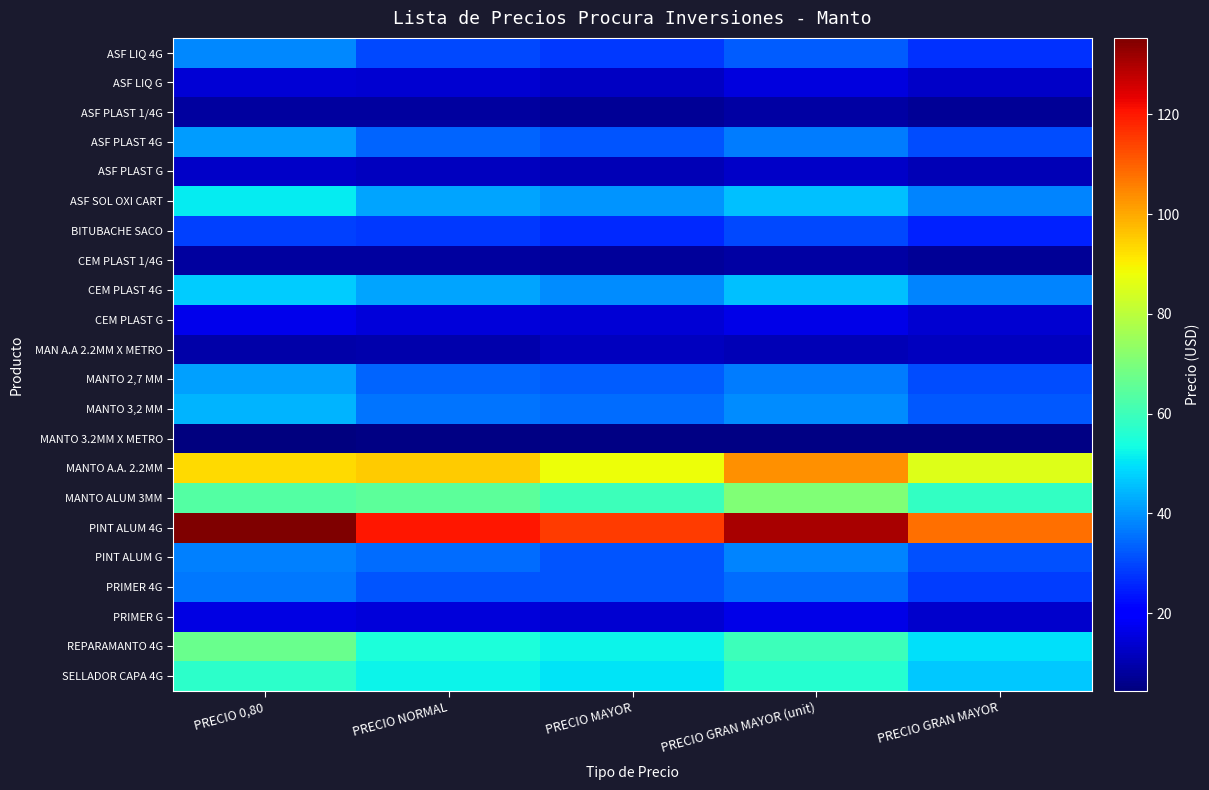

At PRECIO GRAN MAYOR (unit), list the series in order from smallest to largest.

MANTO 3.2MM X METRO, ASF PLAST 1/4G, CEM PLAST 1/4G, MAN A.A 2.2MM X METRO, ASF PLAST G, ASF LIQ G, CEM PLAST G, PRIMER G, BITUBACHE SACO, ASF LIQ 4G, PRIMER 4G, ASF PLAST 4G, MANTO 2,7 MM, PINT ALUM G, MANTO 3,2 MM, ASF SOL OXI CART, CEM PLAST 4G, SELLADOR CAPA 4G, REPARAMANTO 4G, MANTO ALUM 3MM, MANTO A.A. 2.2MM, PINT ALUM 4G